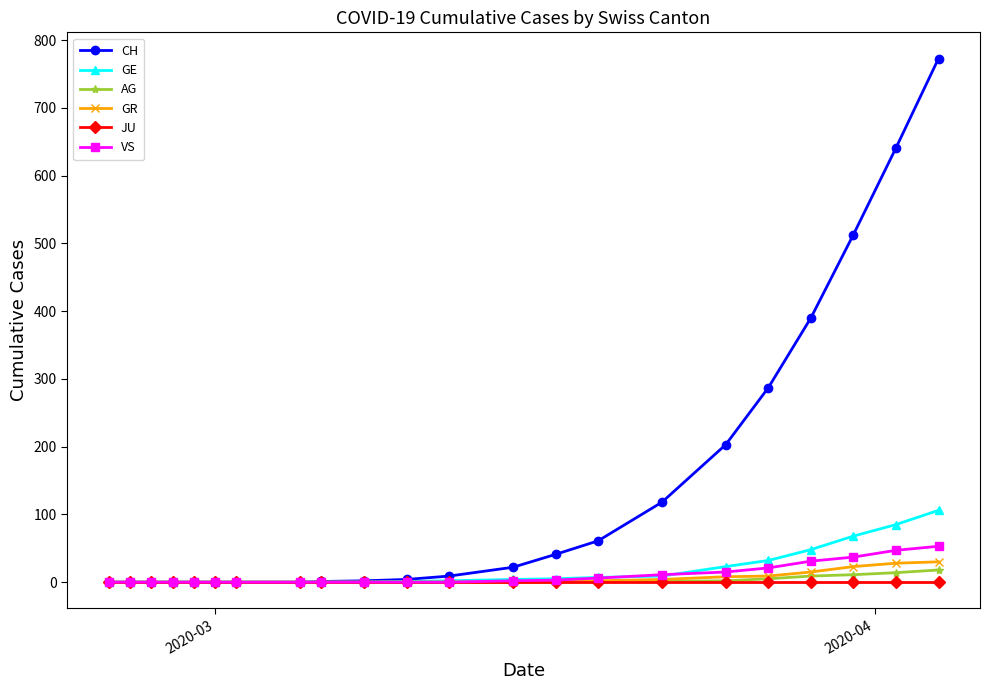

What is the highest value of the GE series?

106